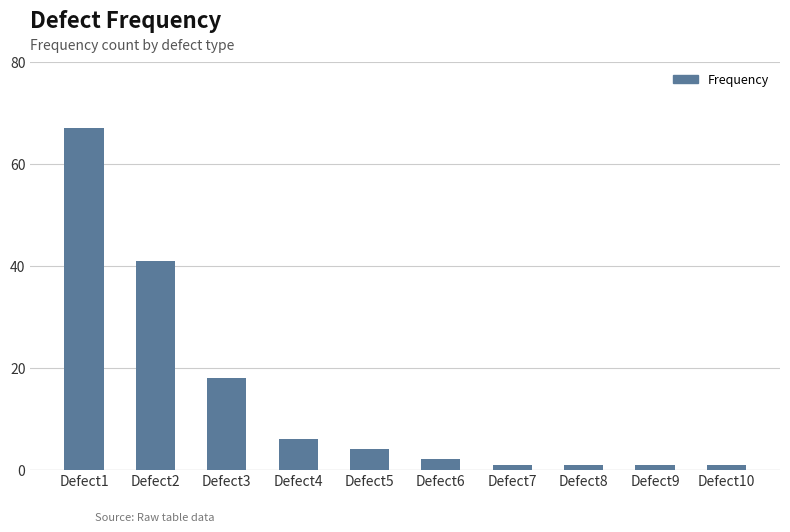

What is the sum of all values?

142